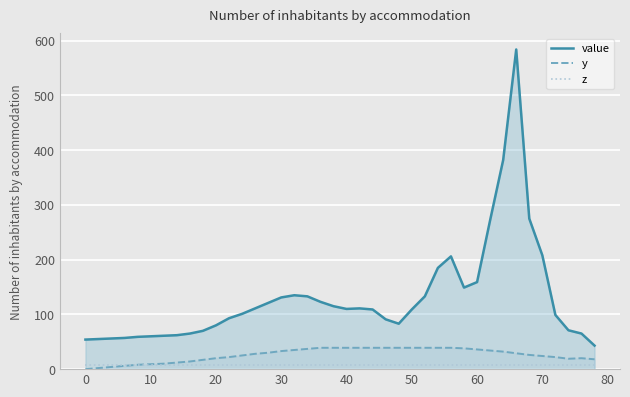

What is the greatest value displayed?

584